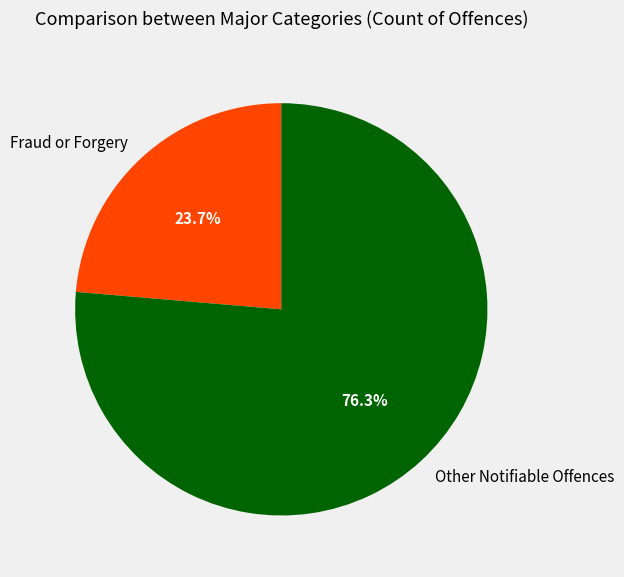

What is the total percentage of Other Notifiable Offences and Fraud or Forgery?

100.0%